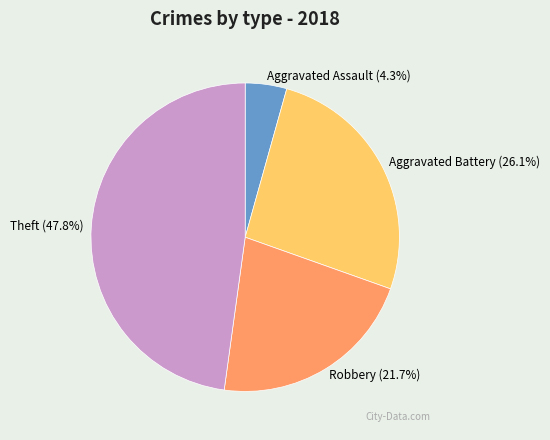

Do Theft and Robbery together represent more than half of the pie?

Yes